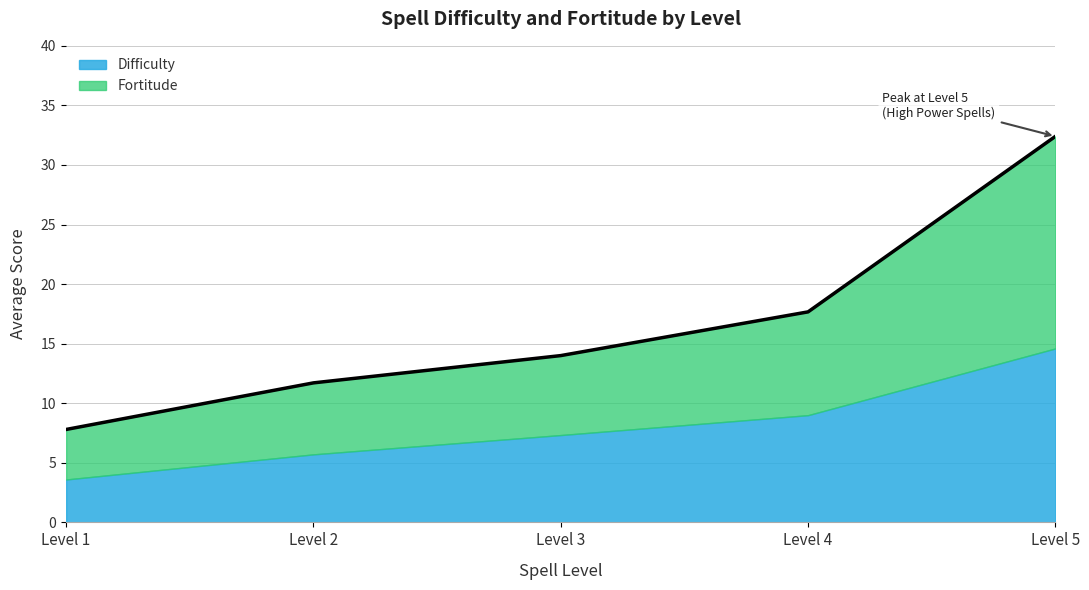

What is the lowest value of the Difficulty series?

3.6